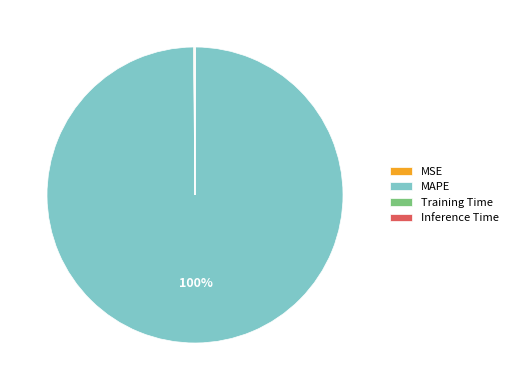

To the nearest percent, what is the average slice percentage?

25%